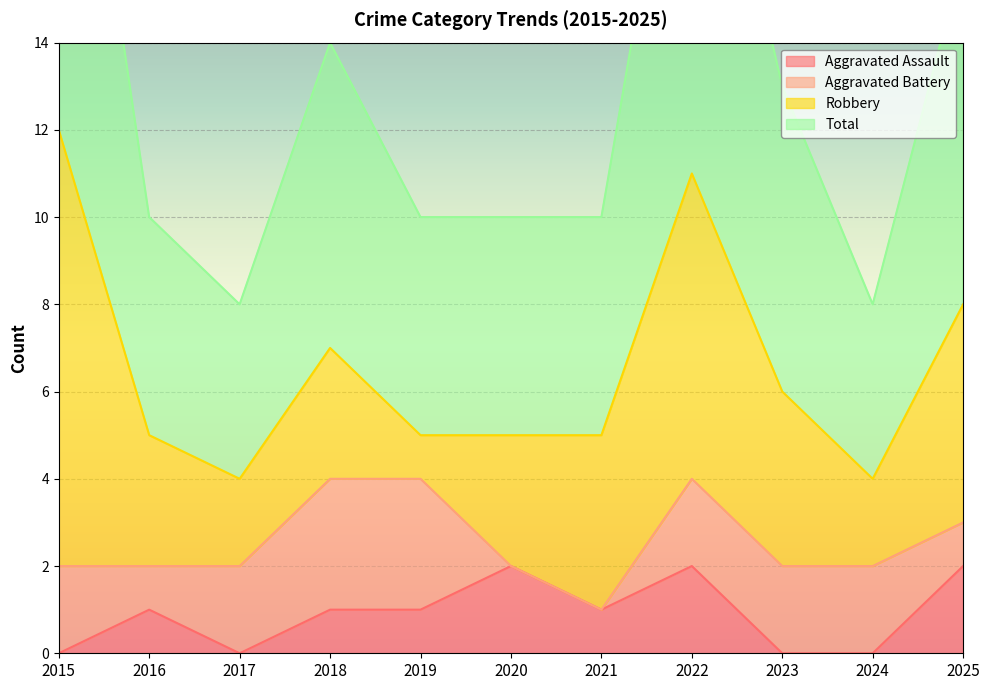

Where does the Total series first go above 10?

2015